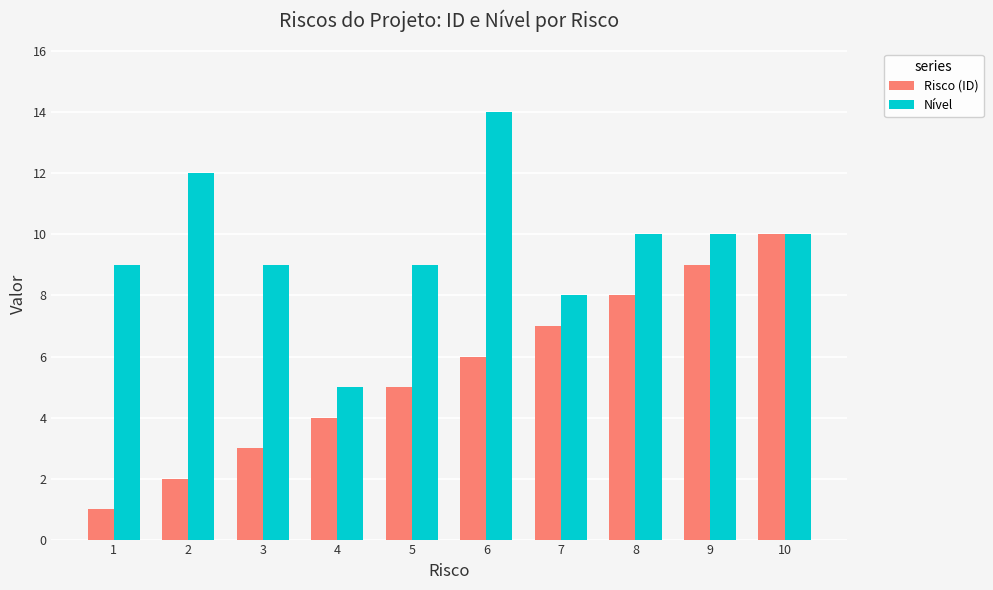

Which series has the largest total across all categories?

Nível